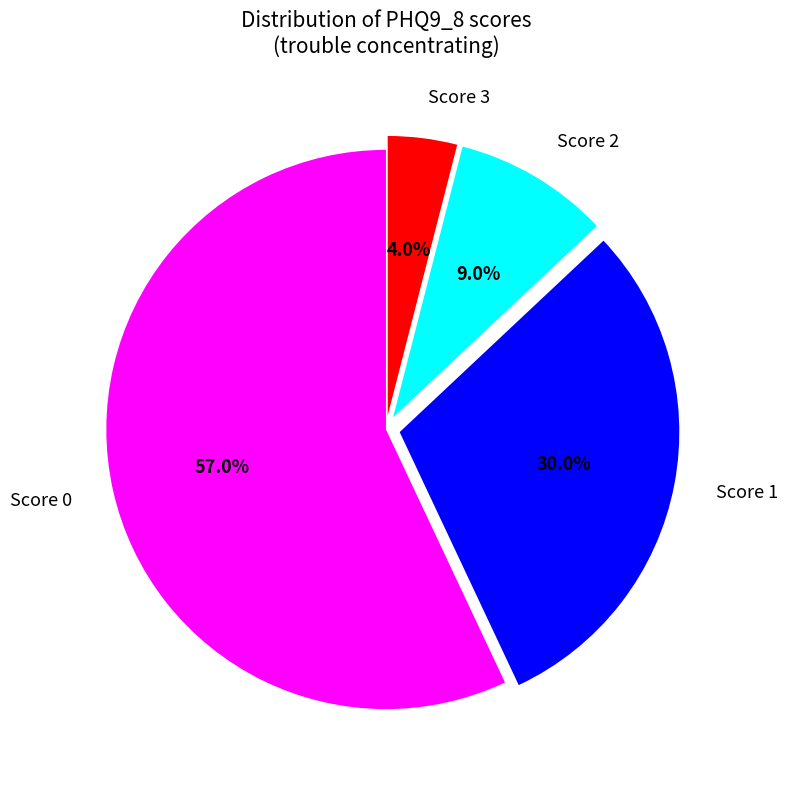

Rank the categories by value from lowest to highest.

Score 3, Score 2, Score 1, Score 0